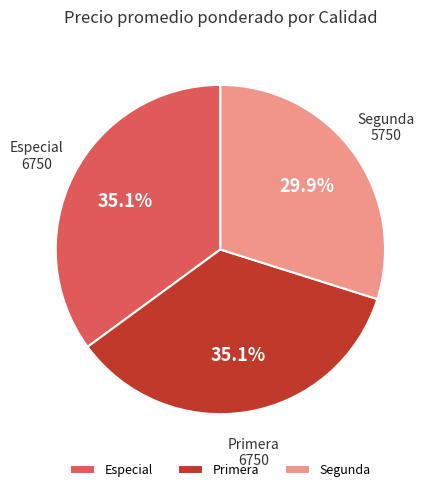

To the nearest percent, what percentage of the pie is Especial?

35%